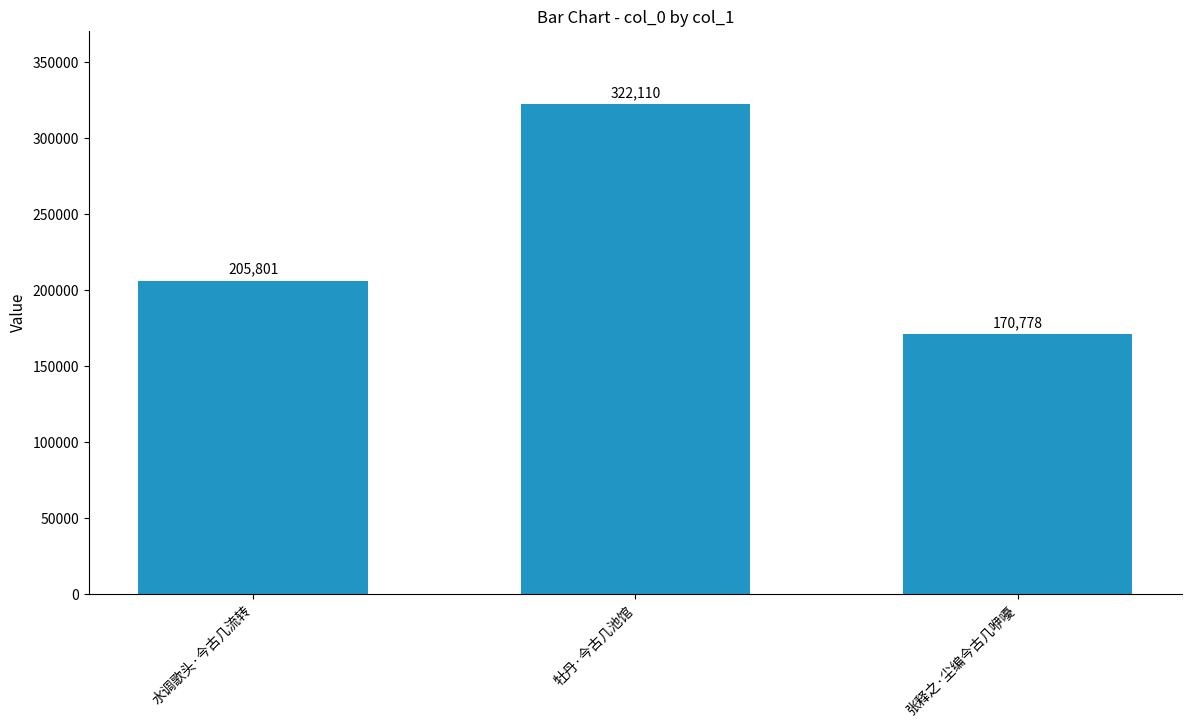

Read the value at 牡丹·今古几池馆, to the nearest 100.

322100